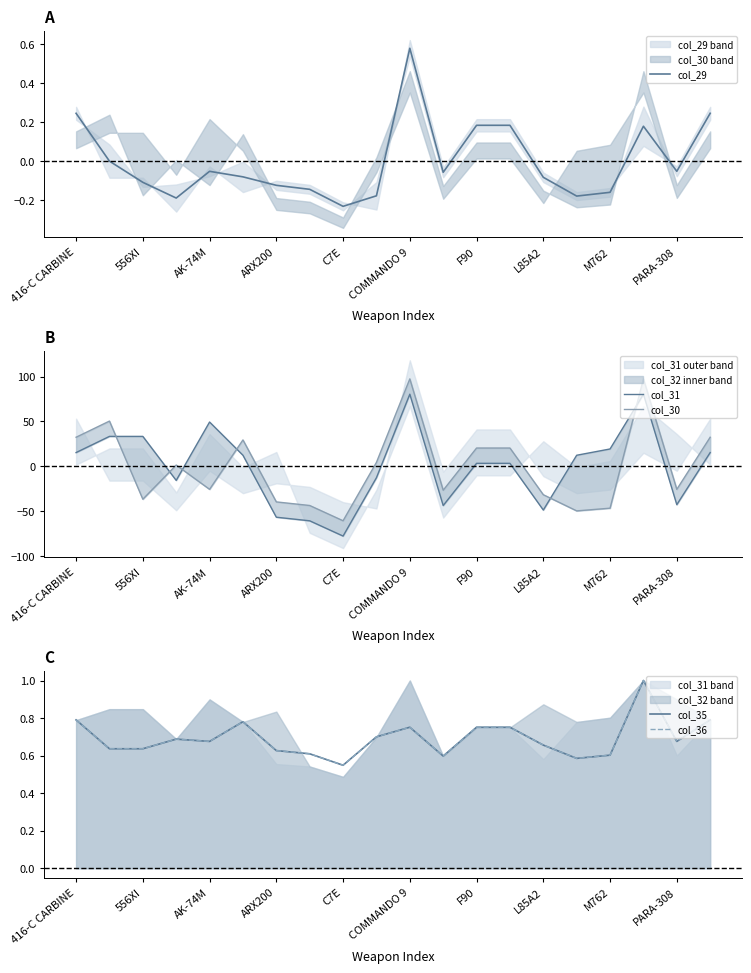

At which label does col_29 reach its minimum?

C7E